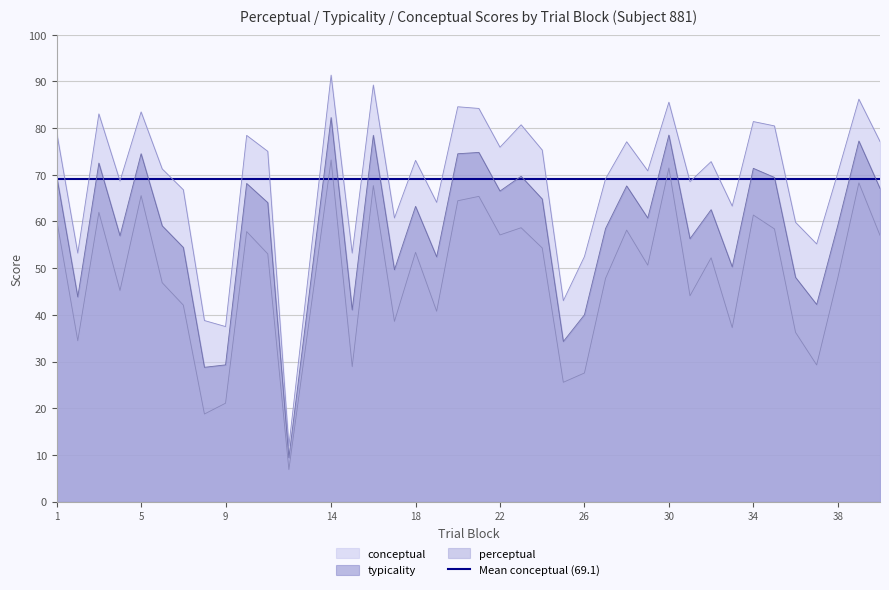

Rank the series by their average value, from lowest to highest.

perceptual, typicality, conceptual